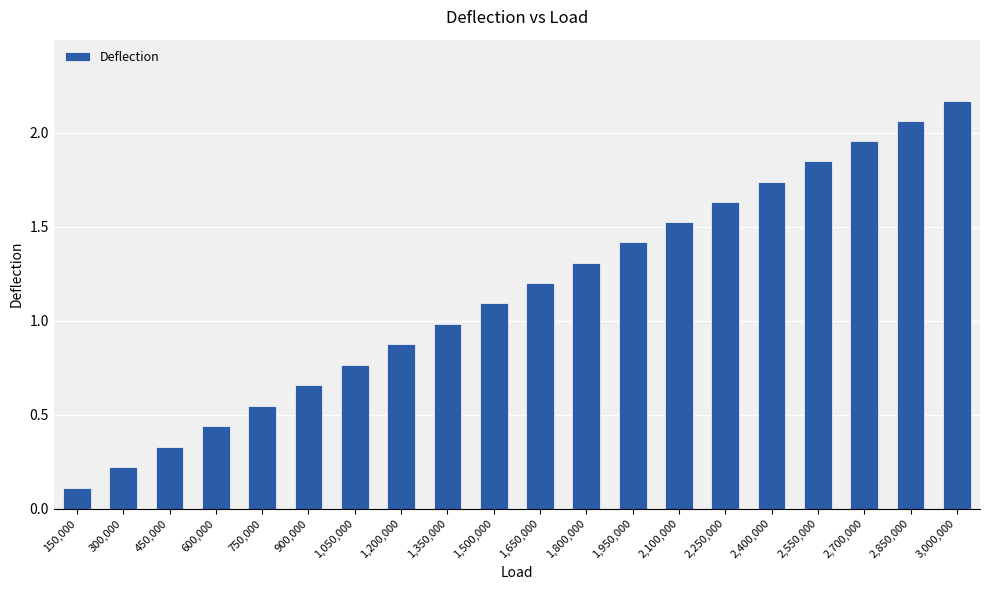

What is the label of the 12th bar from the left?

1,800,000